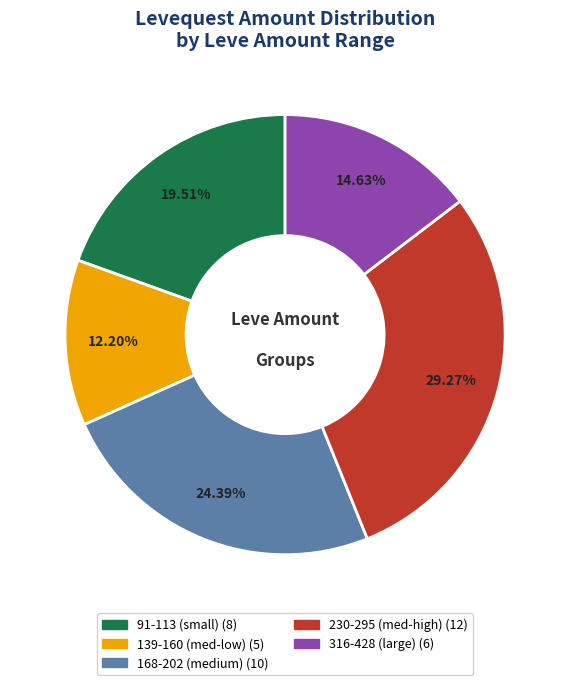

Is there a majority slice in this chart?

No